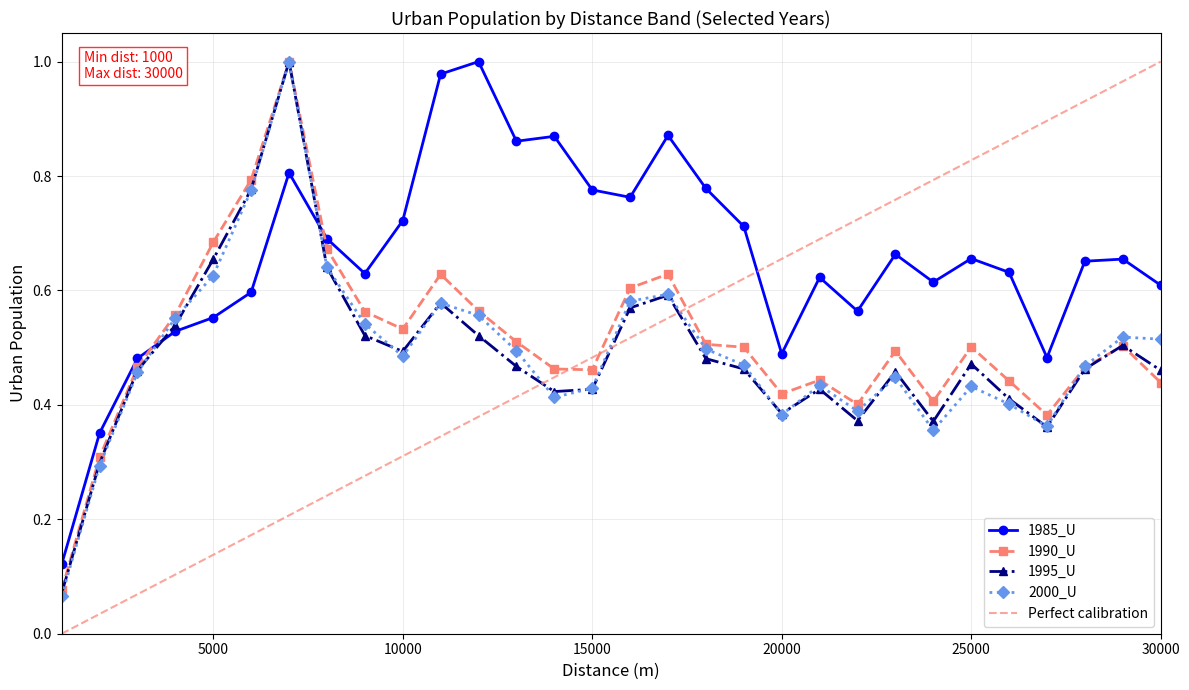

True or false: 1985_U has more than 2 interior local peaks.

True